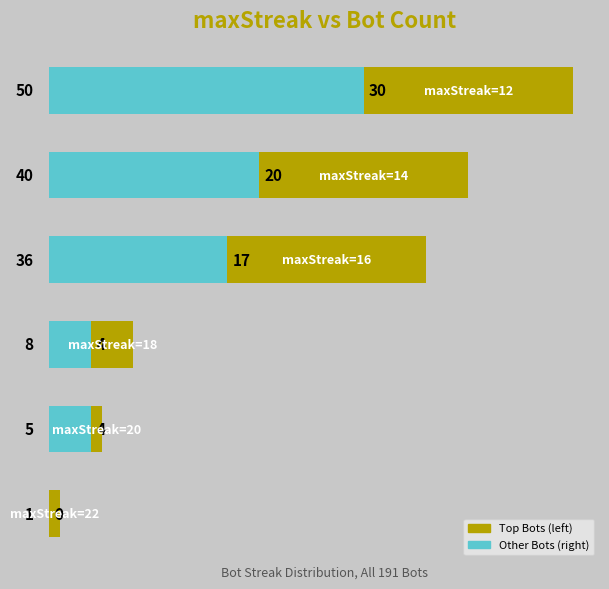

How many bars are there in each group?

2